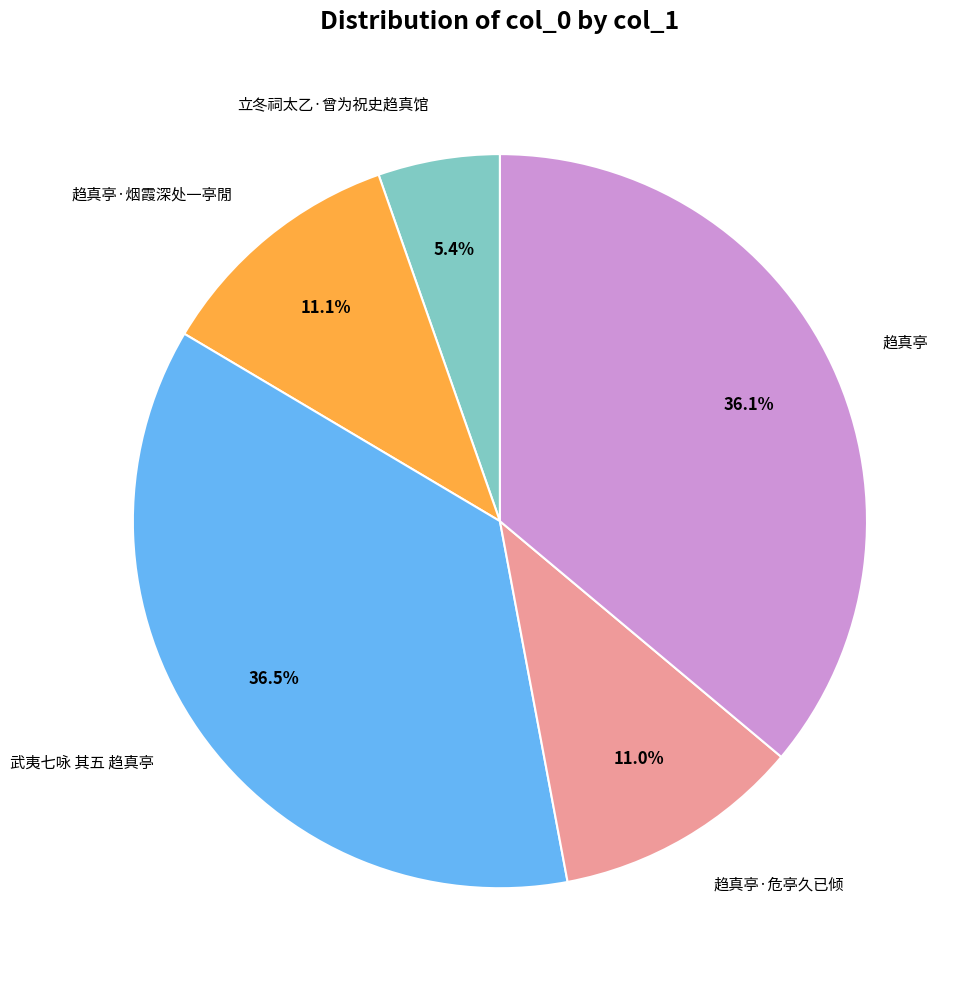

How many segments does this pie chart have?

5